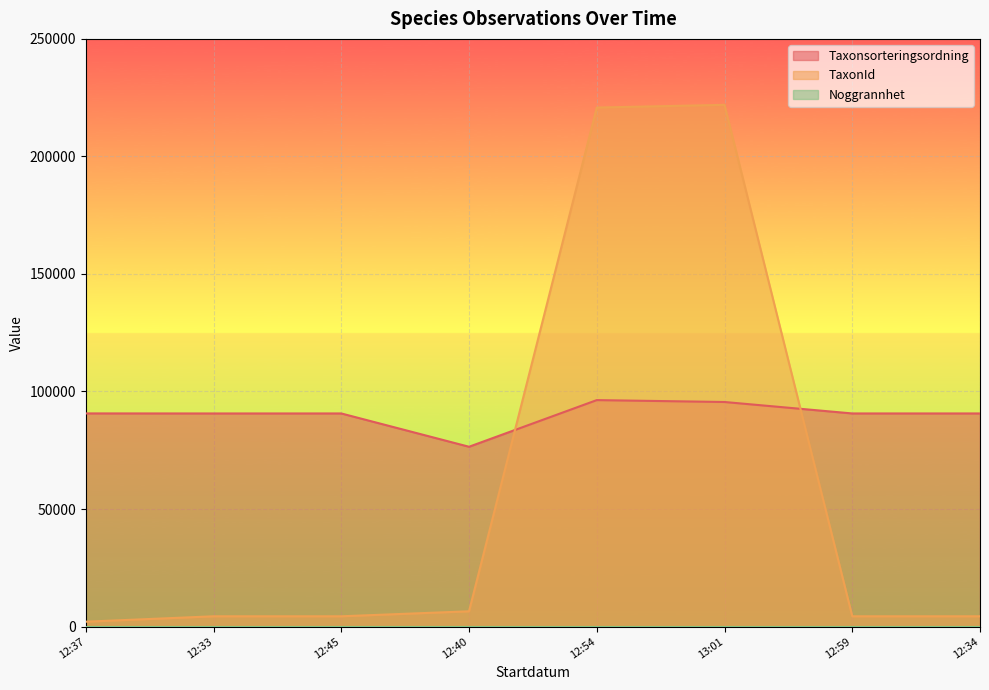

What is the lowest value of the Taxonsorteringsordning series?

76486